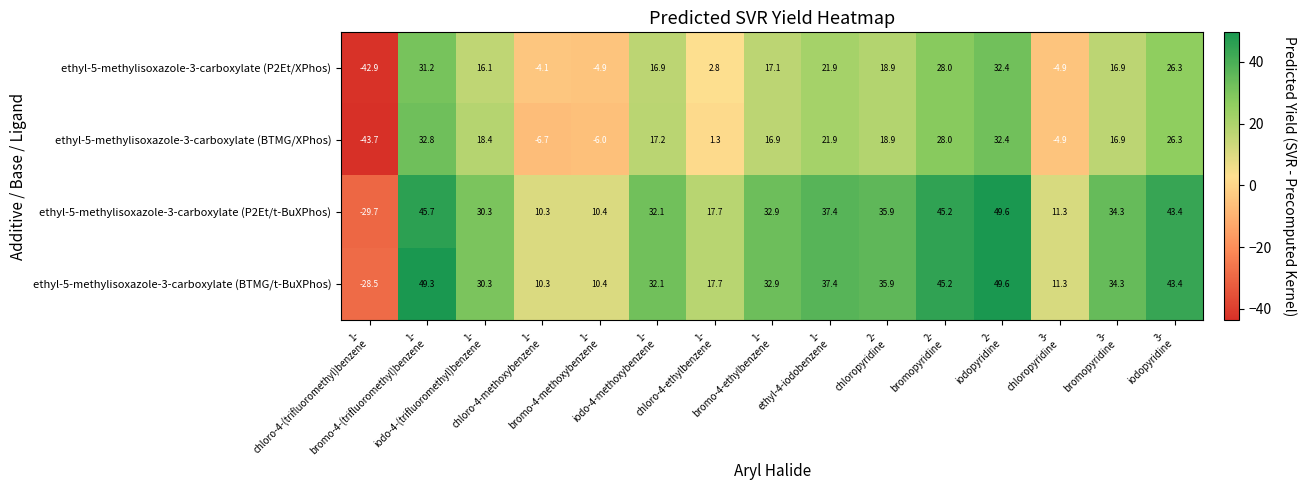

Which series has the largest range (max minus min)?

ethyl-5-methylisoxazole-3-carboxylate (P2Et/t-BuXPhos)